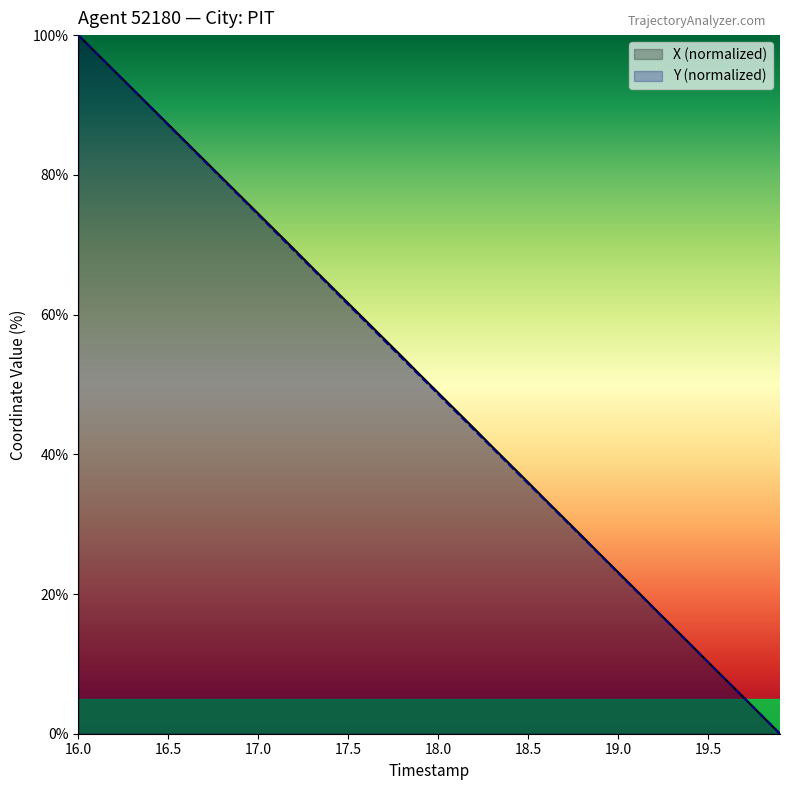

How many intersections are there between X and Y?

1